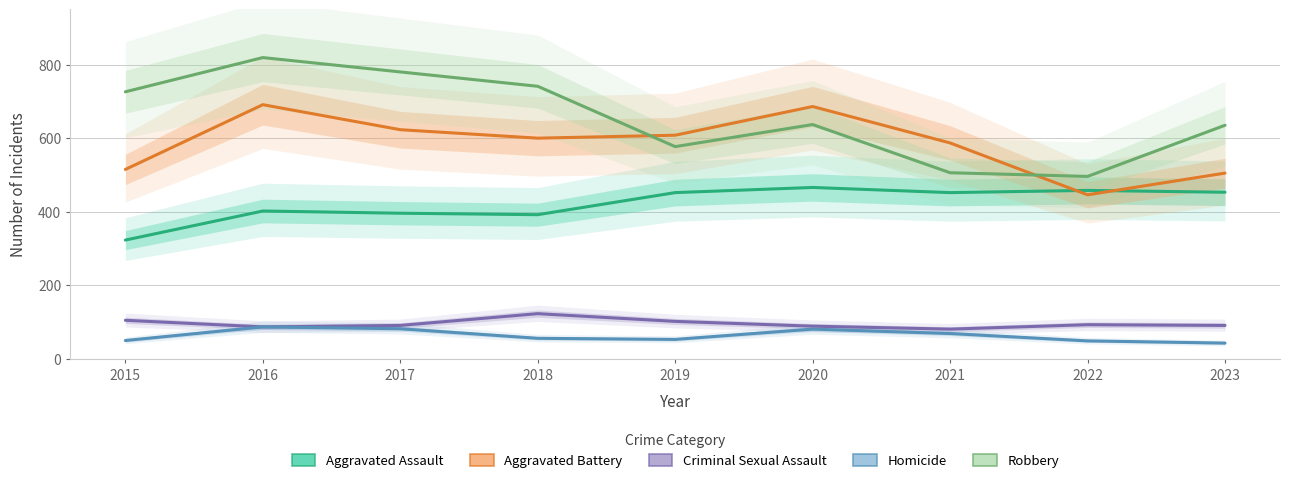

Count the number of data series in this chart.

5